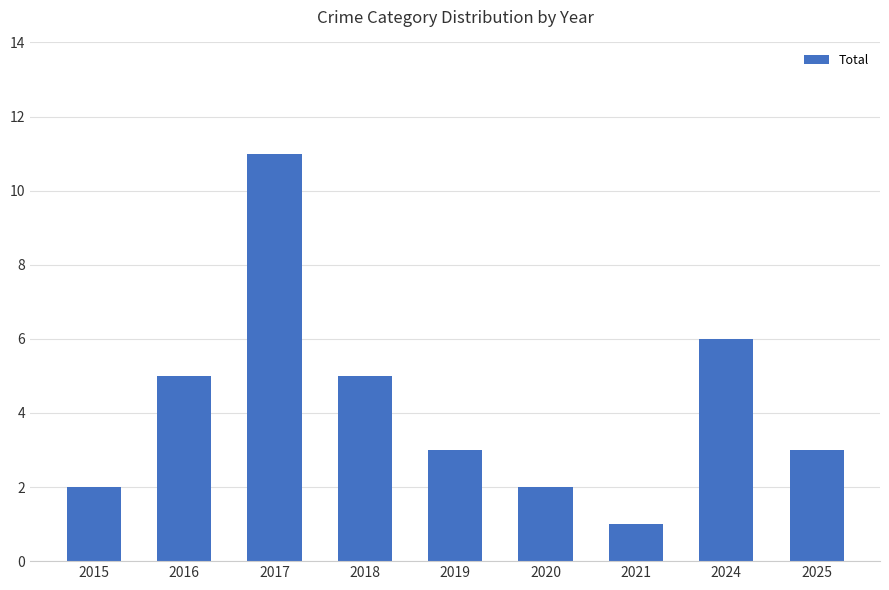

What is the ratio of the value at 2016 to the value at 2018?

1.0